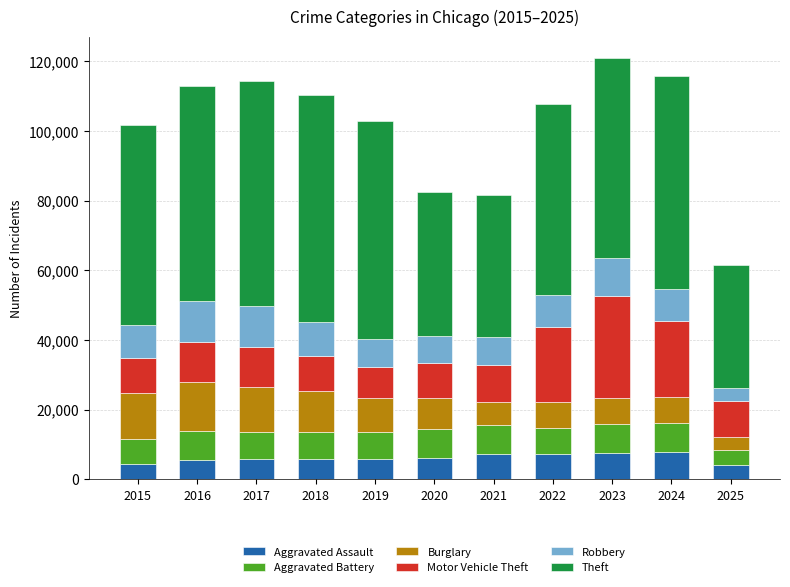

What is the total value across all series at 2019?

102810